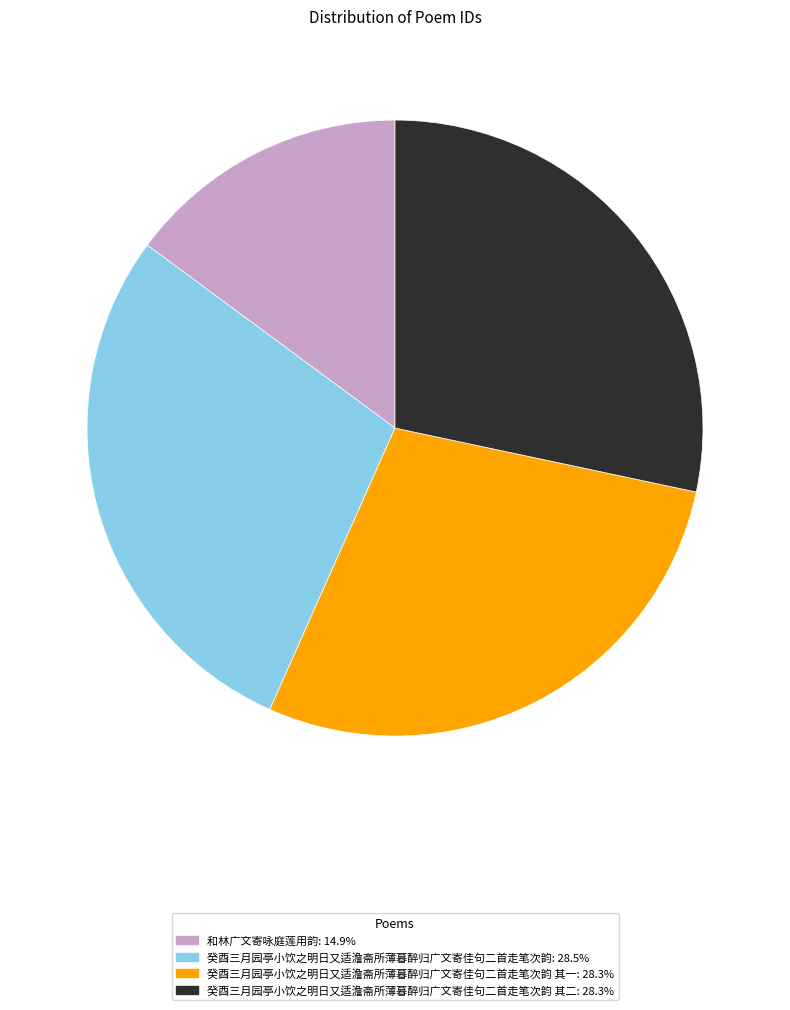

Is there a majority slice in this chart?

No